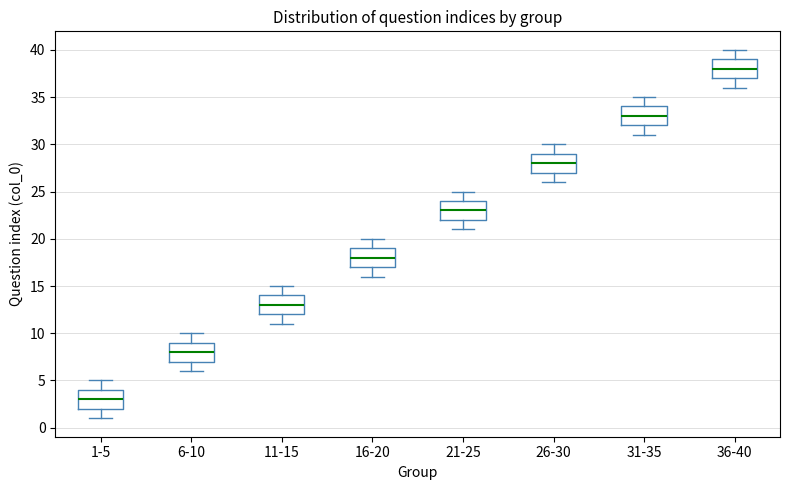

Where is the lower edge of the box for 31-35 on the y-axis? The values are not printed on the chart, so give them approximately, as read against the axis.

32